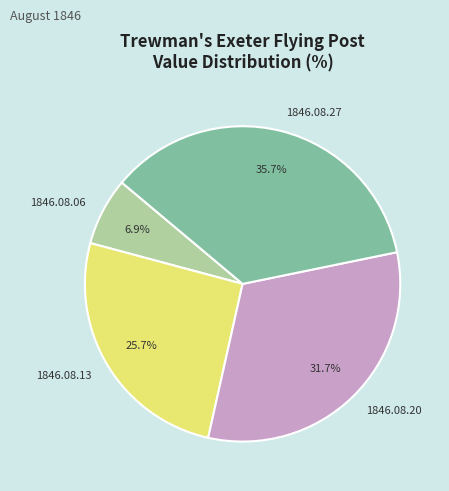

What is the smallest slice in the pie chart?

1846.08.06